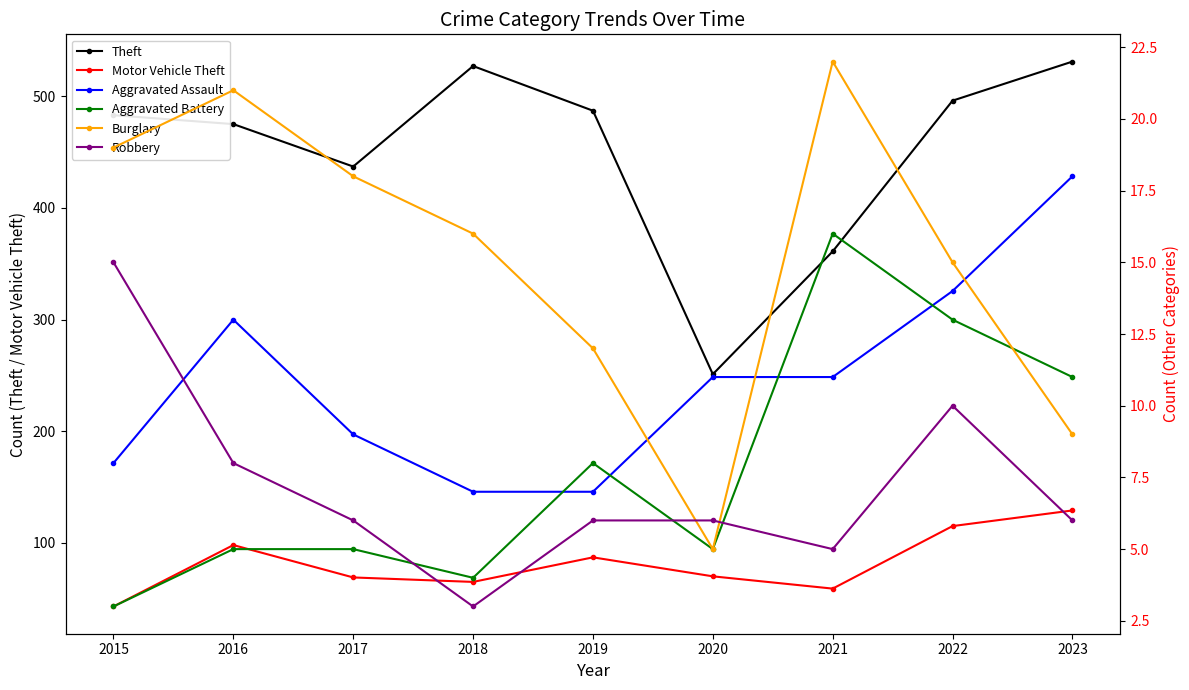

Where is the first local maximum for Theft?

2018